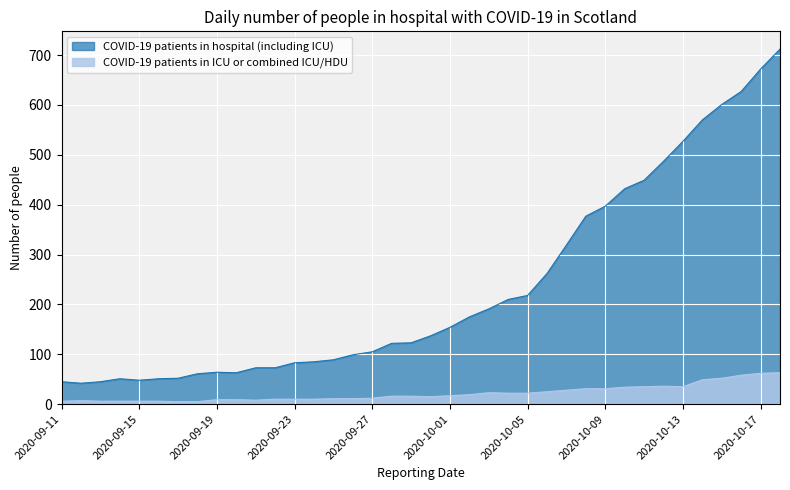

Where is the first local minimum for COVID-19 patients in hospital (including ICU)?

2020-09-12